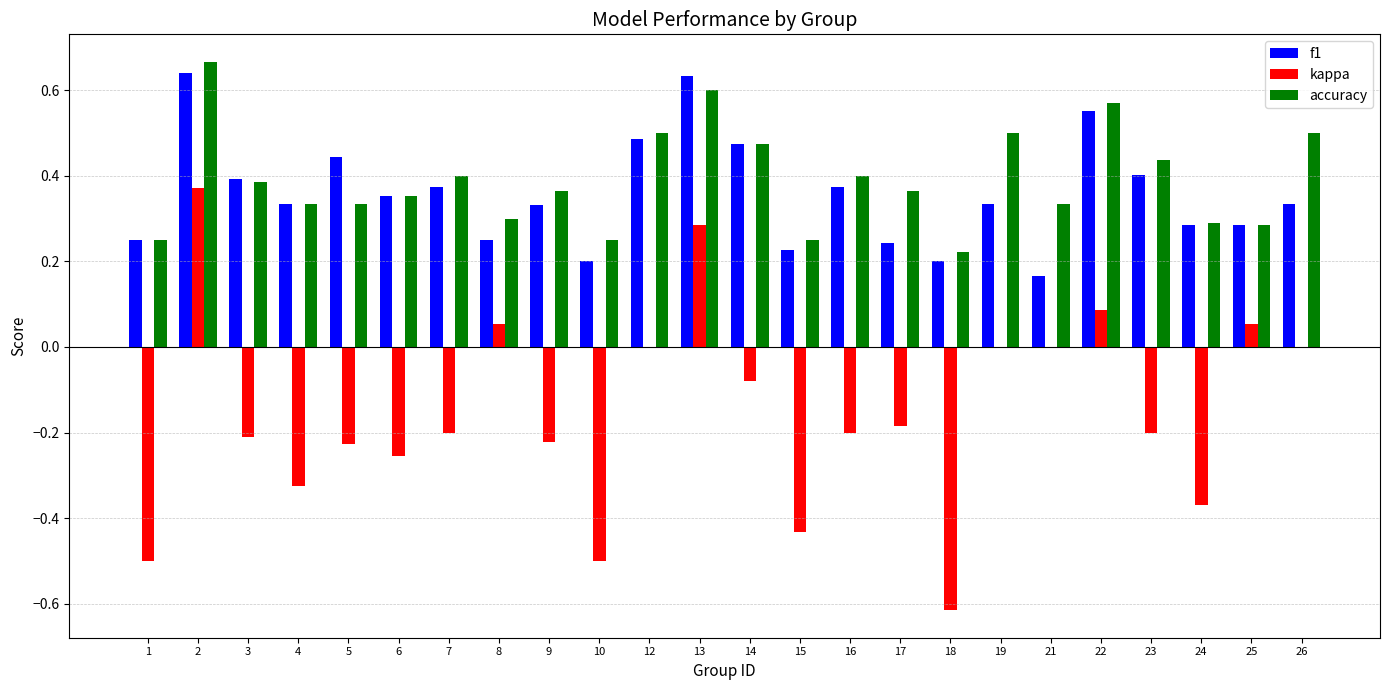

Is the value of accuracy at 17 greater than the value of f1 at 19?

Yes